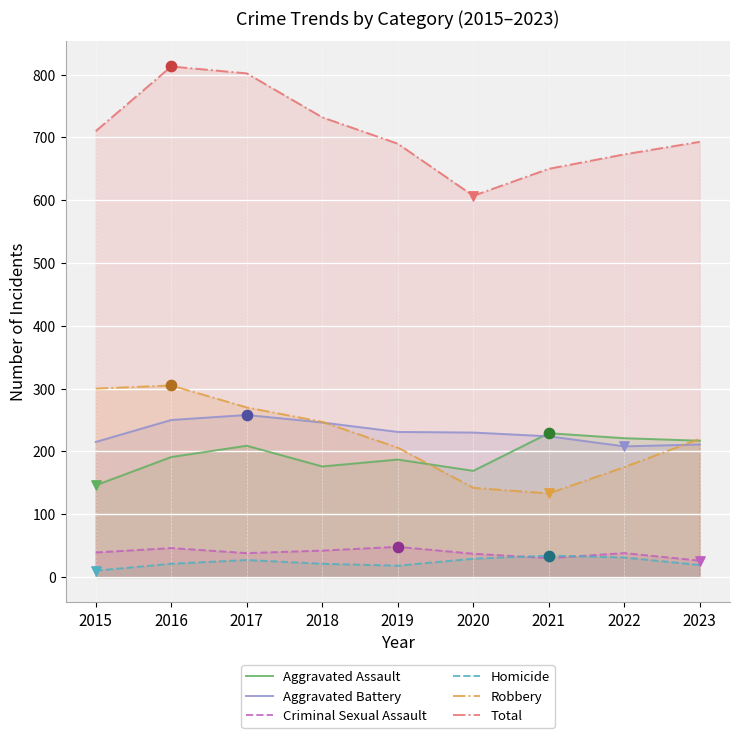

What are all the series names shown in the legend?

Aggravated Assault, Aggravated Battery, Criminal Sexual Assault, Homicide, Robbery, Total